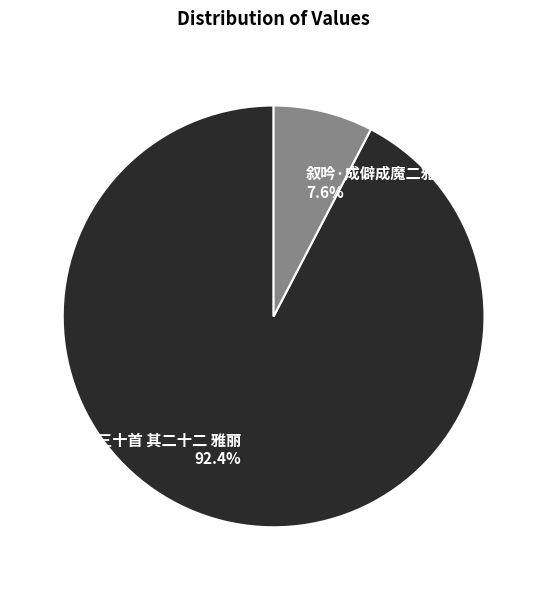

How many slices are in this pie chart?

2